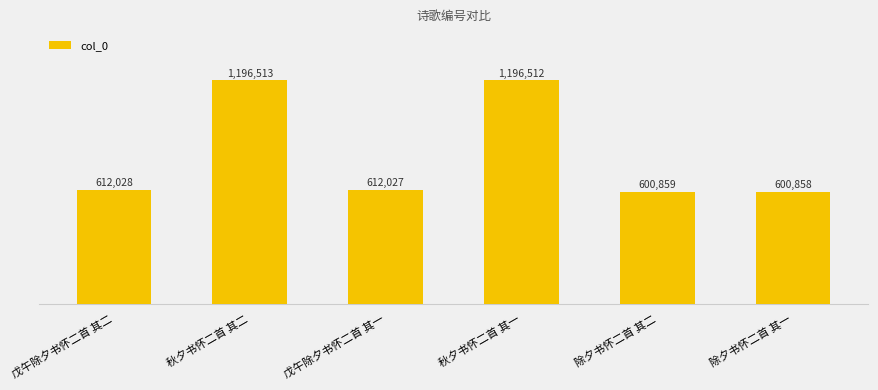

Rank the categories by value from highest to lowest.

秋夕书怀二首 其二, 秋夕书怀二首 其一, 戊午除夕书怀二首 其二, 戊午除夕书怀二首 其一, 除夕书怀二首 其二, 除夕书怀二首 其一